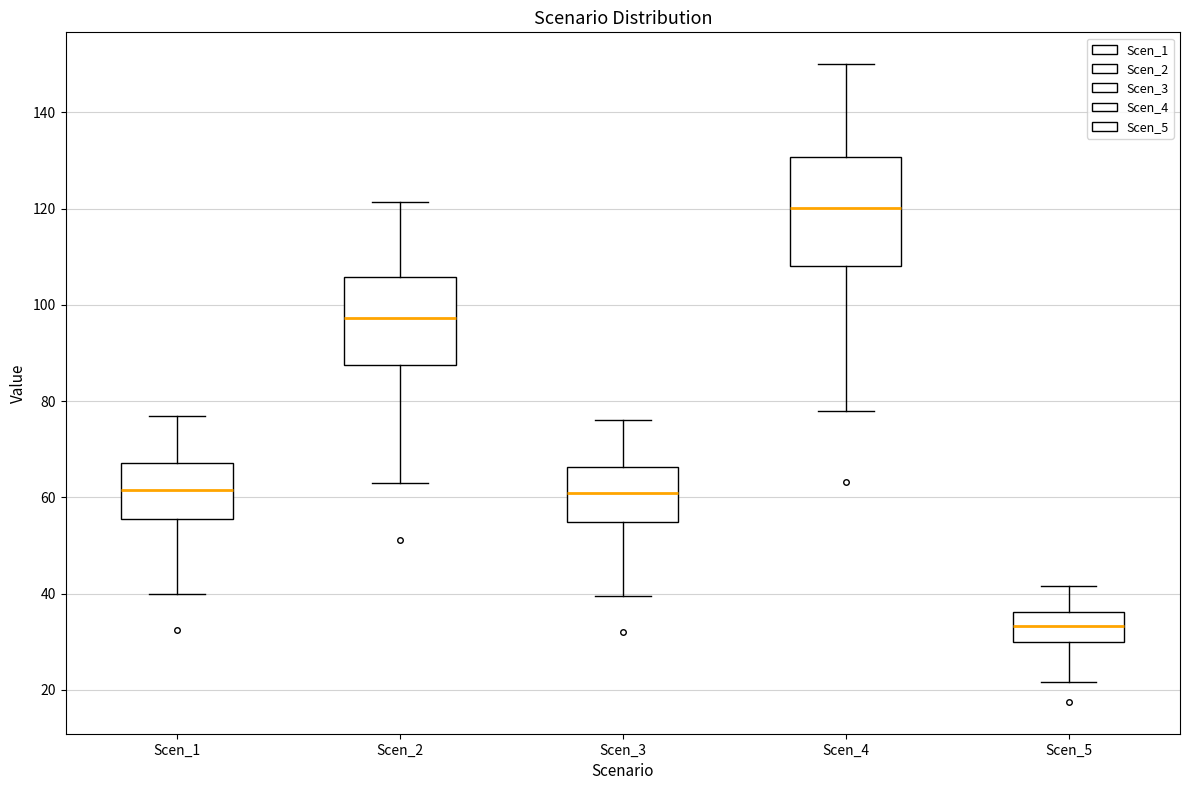

Reading left to right, transcribe this box plot: for each box, give where its median line is, the range the box spans, and where its two whiskers end, as read against the y-axis. The values are not printed on the chart, so give them approximately, as read against the axis.

Scen_1: median 62, box 56 to 68, whiskers 40 to 76
Scen_2: median 98, box 88 to 106, whiskers 64 to 122
Scen_3: median 60, box 54 to 66, whiskers 40 to 76
Scen_4: median 120, box 108 to 130, whiskers 78 to 150
Scen_5: median 34, box 30 to 36, whiskers 22 to 42